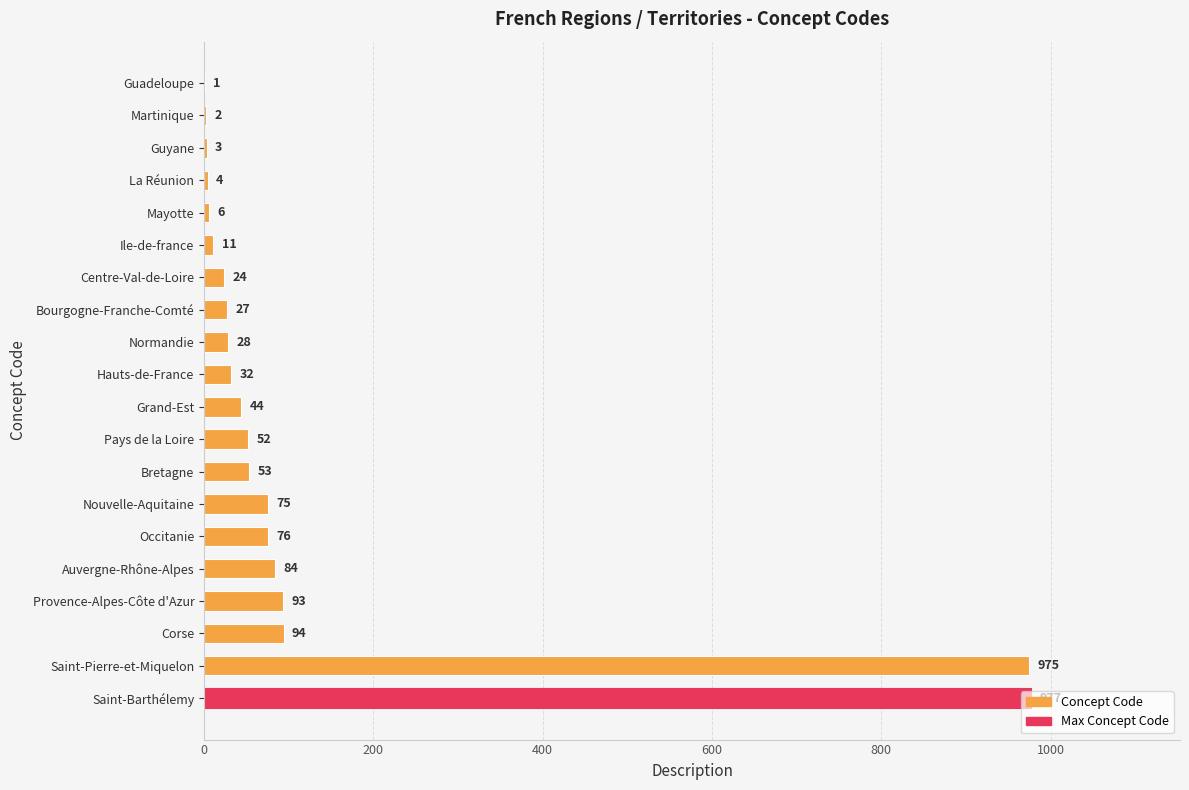

Which has a higher value, Centre-Val-de-Loire or Bourgogne-Franche-Comté?

Bourgogne-Franche-Comté